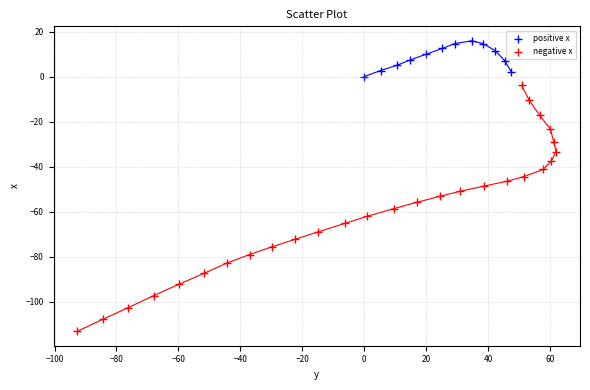

What are all the series names shown in the legend?

positive x, negative x